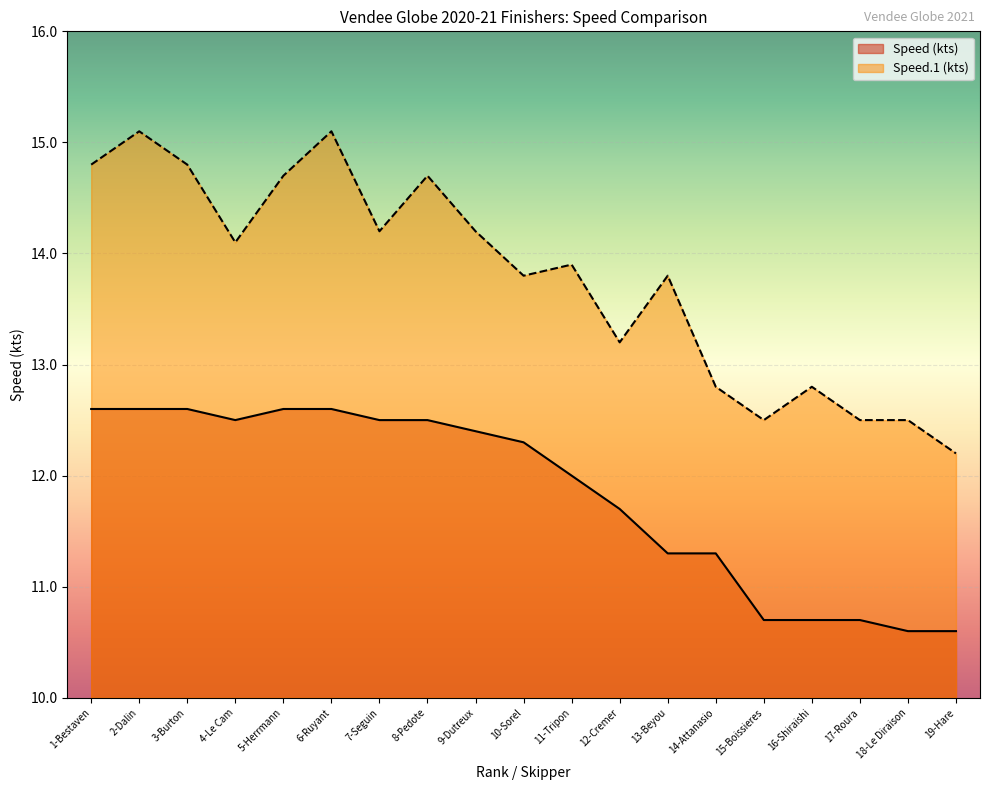

True or false: Speed (kts) and Speed.1 (kts) cross at least once.

False